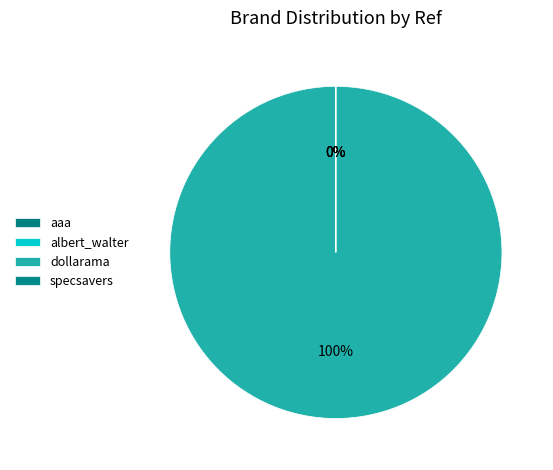

To the nearest percent, what is the difference between the largest and smallest slice percentages?

100%